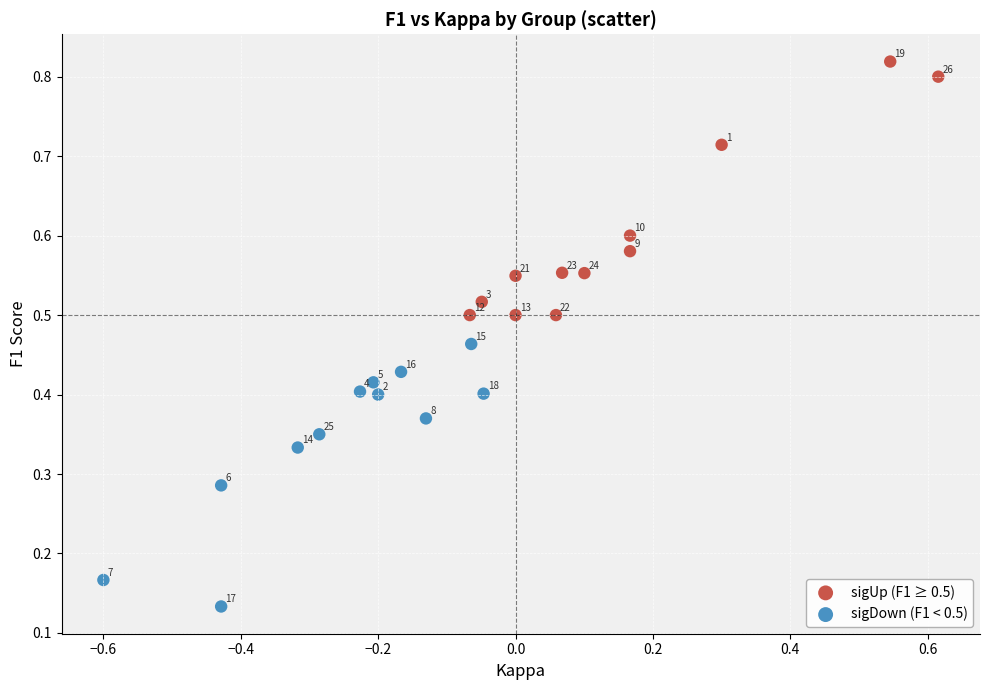

Which series has the widest spread of Y values?

sigDown (F1 < 0.5)